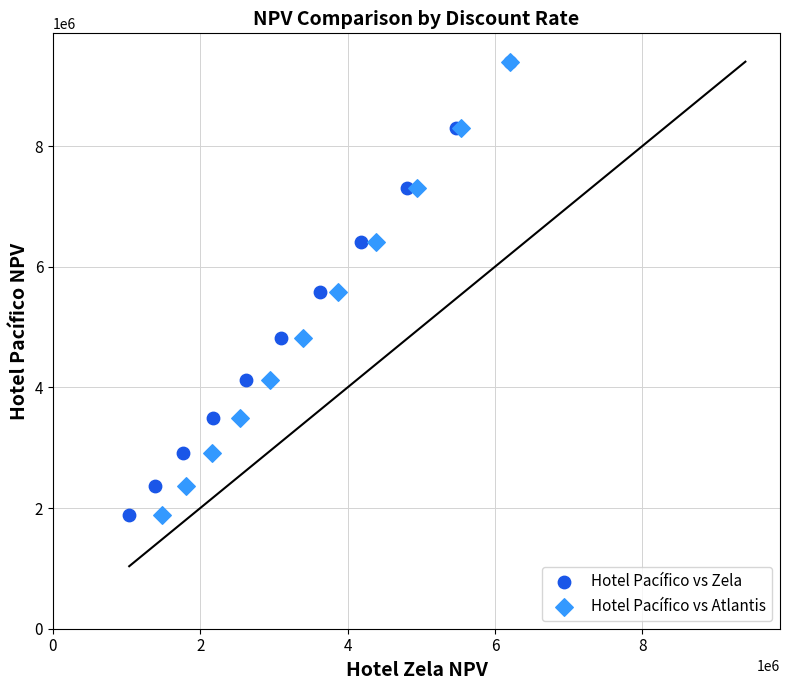

What are all the series names shown in the legend?

Hotel Pacífico vs Zela, Hotel Pacífico vs Atlantis